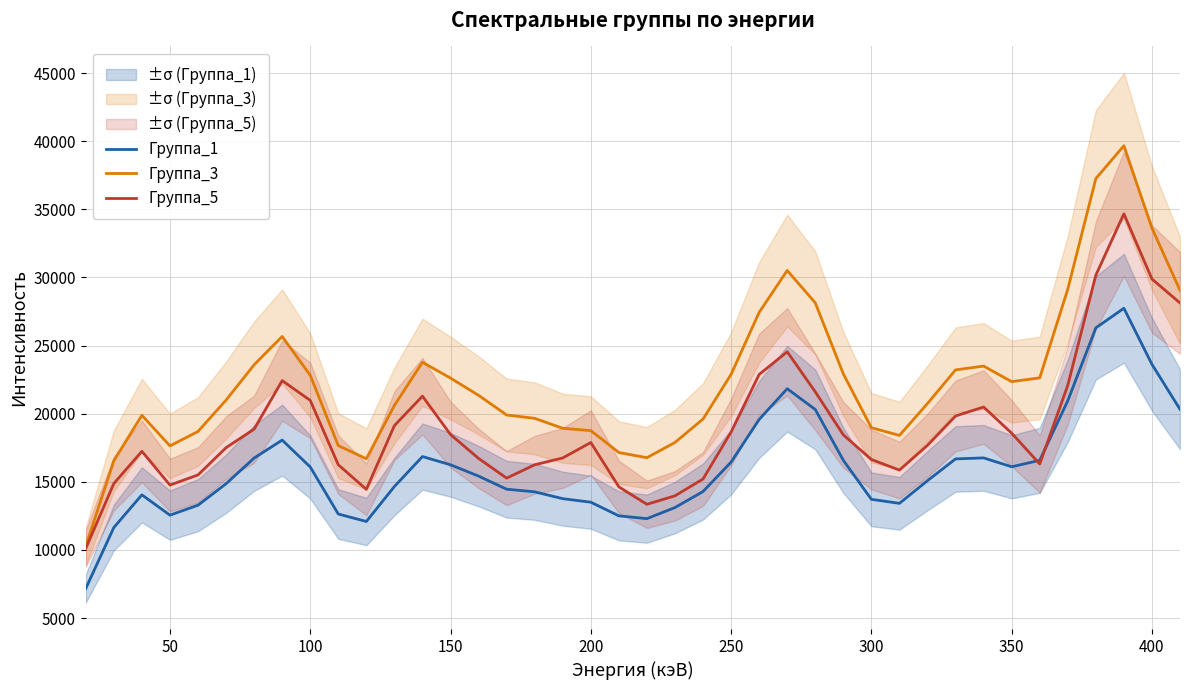

True or false: Группа_3 and Группа_1 intersect in this chart.

False